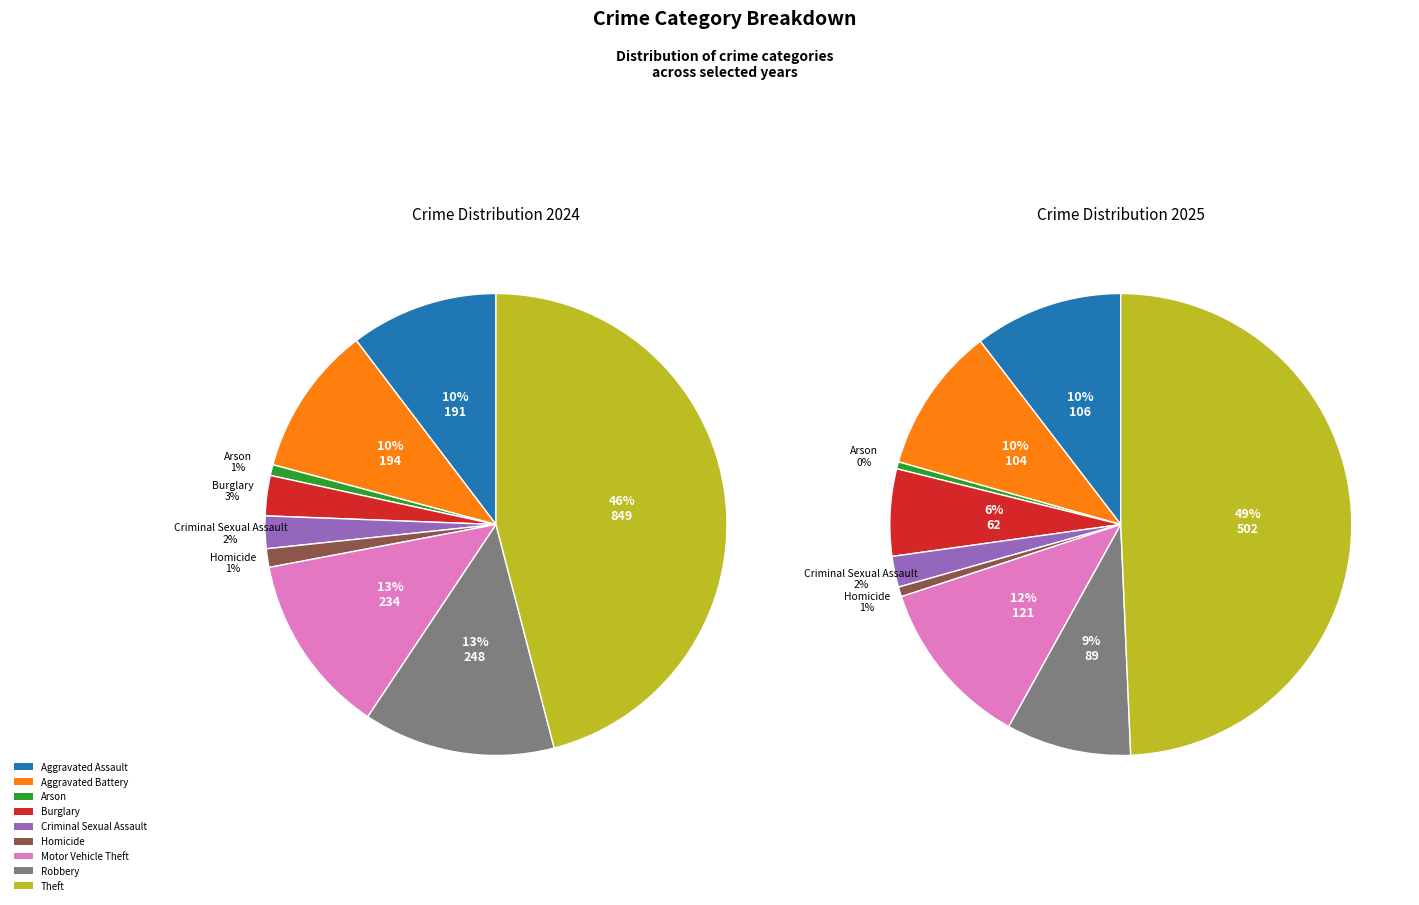

Which series has the largest range (max minus min)?

values_2024